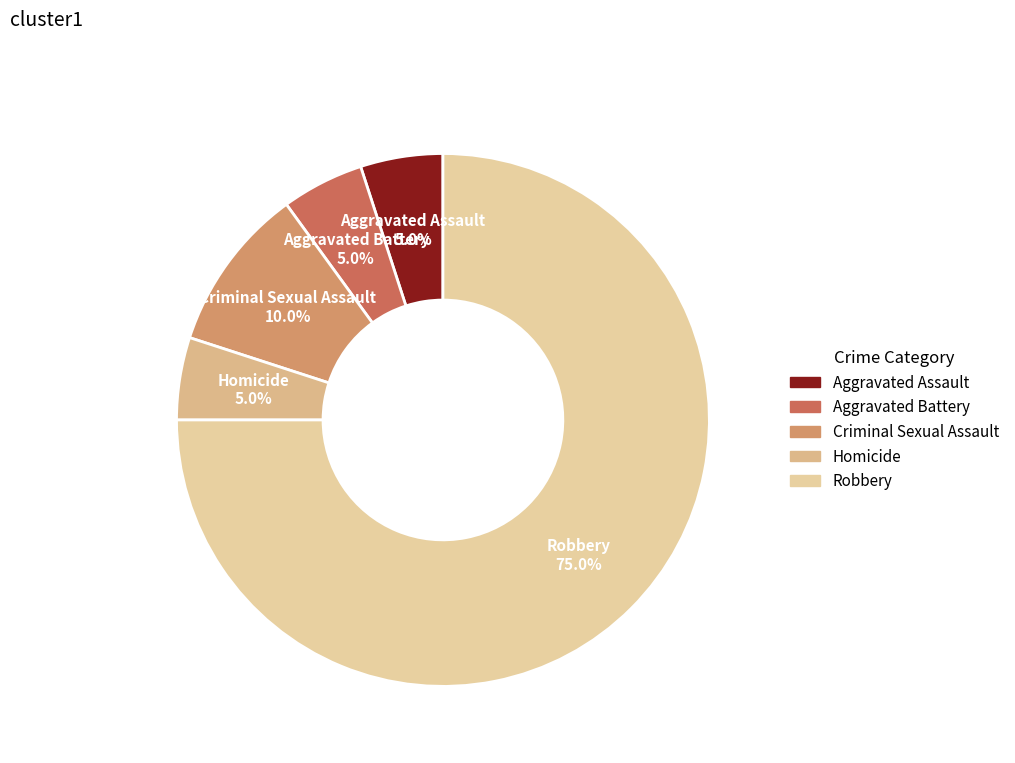

Which slice is the largest?

Robbery